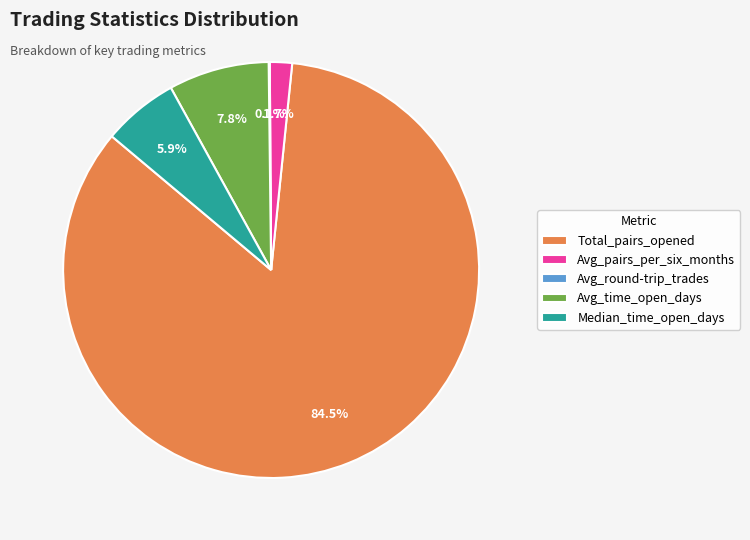

Which slice represents more than half of the pie?

Total_pairs_opened